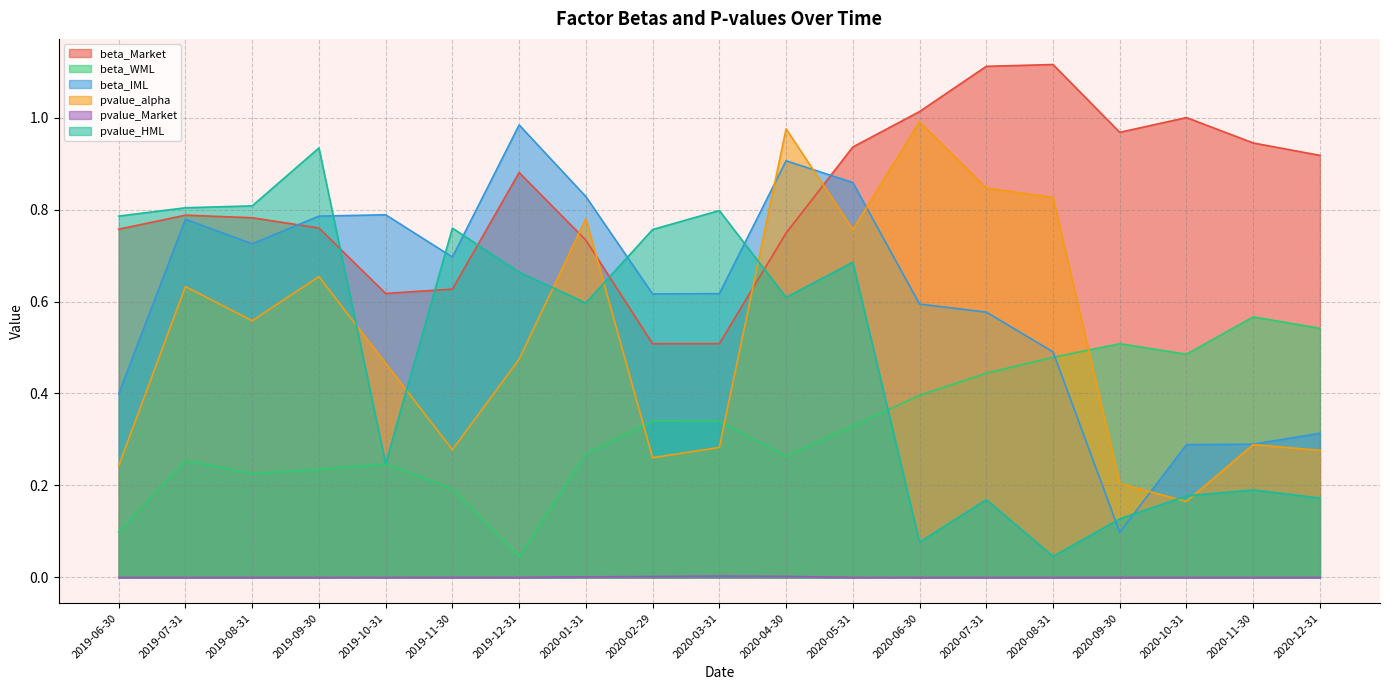

The pvalue_alpha series shows 0.2 at 2019-06-30. True or false?

True